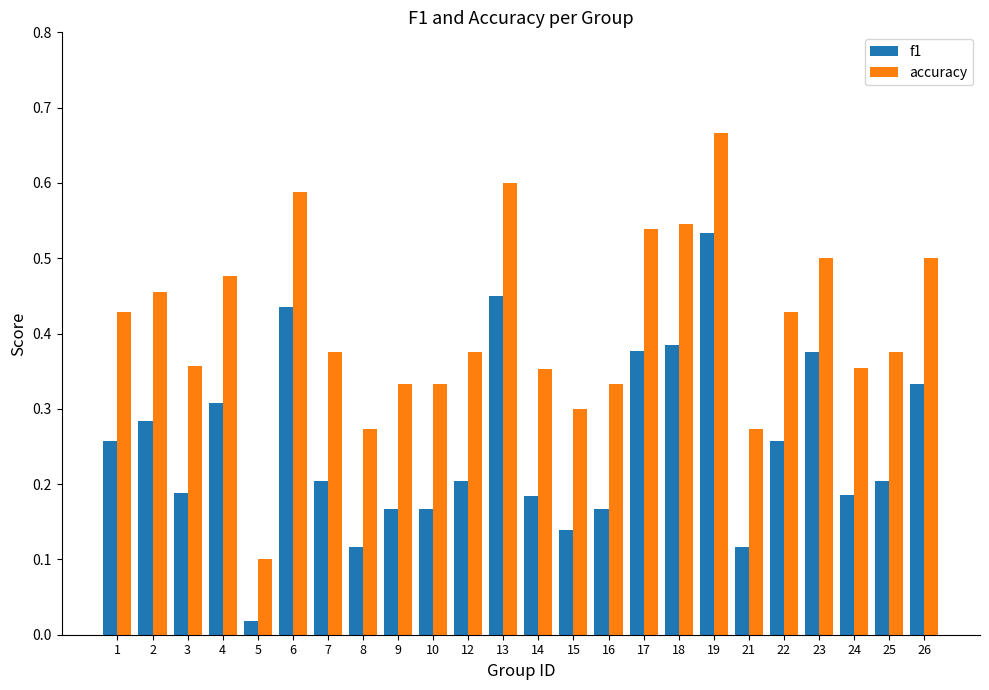

How many distinct data groups are displayed?

2